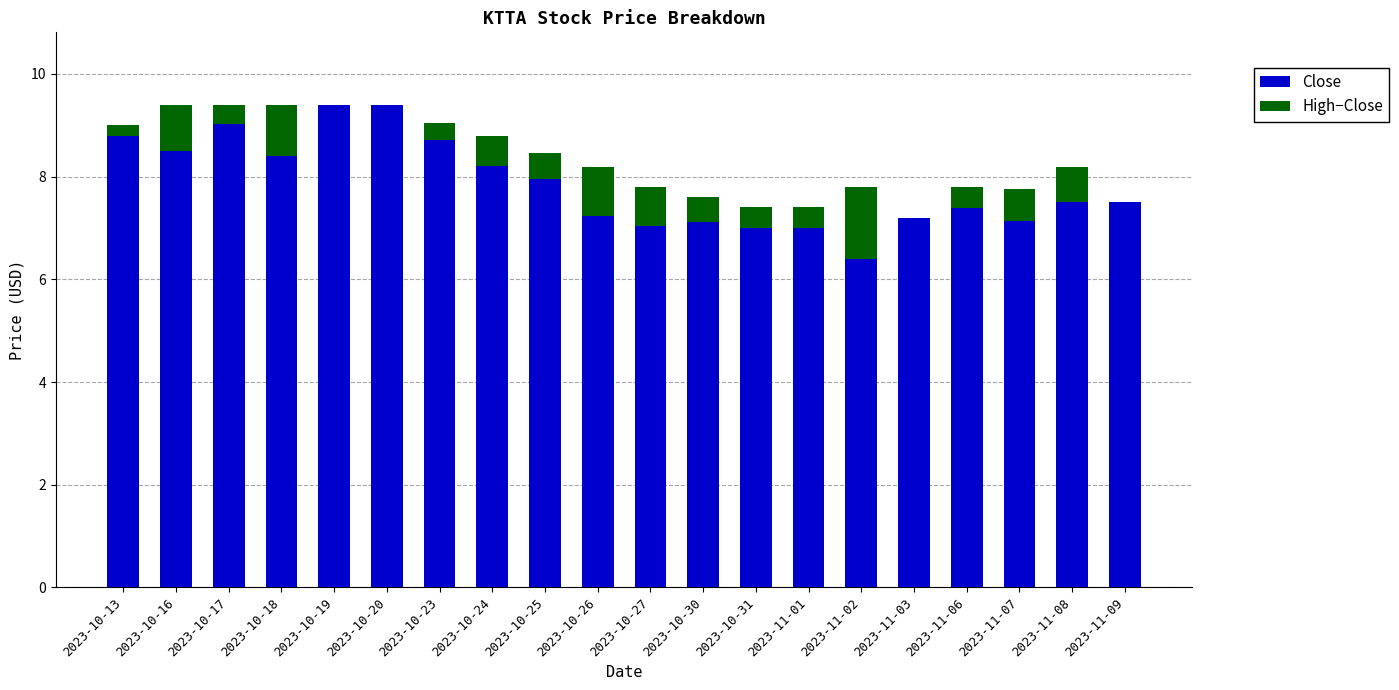

What are all the series names shown in the legend?

Close, High−Close